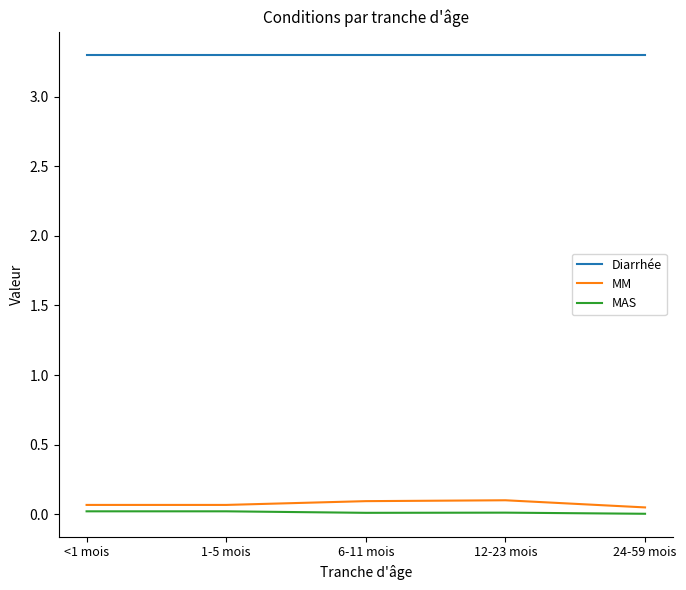

Count the number of categories in the chart.

5